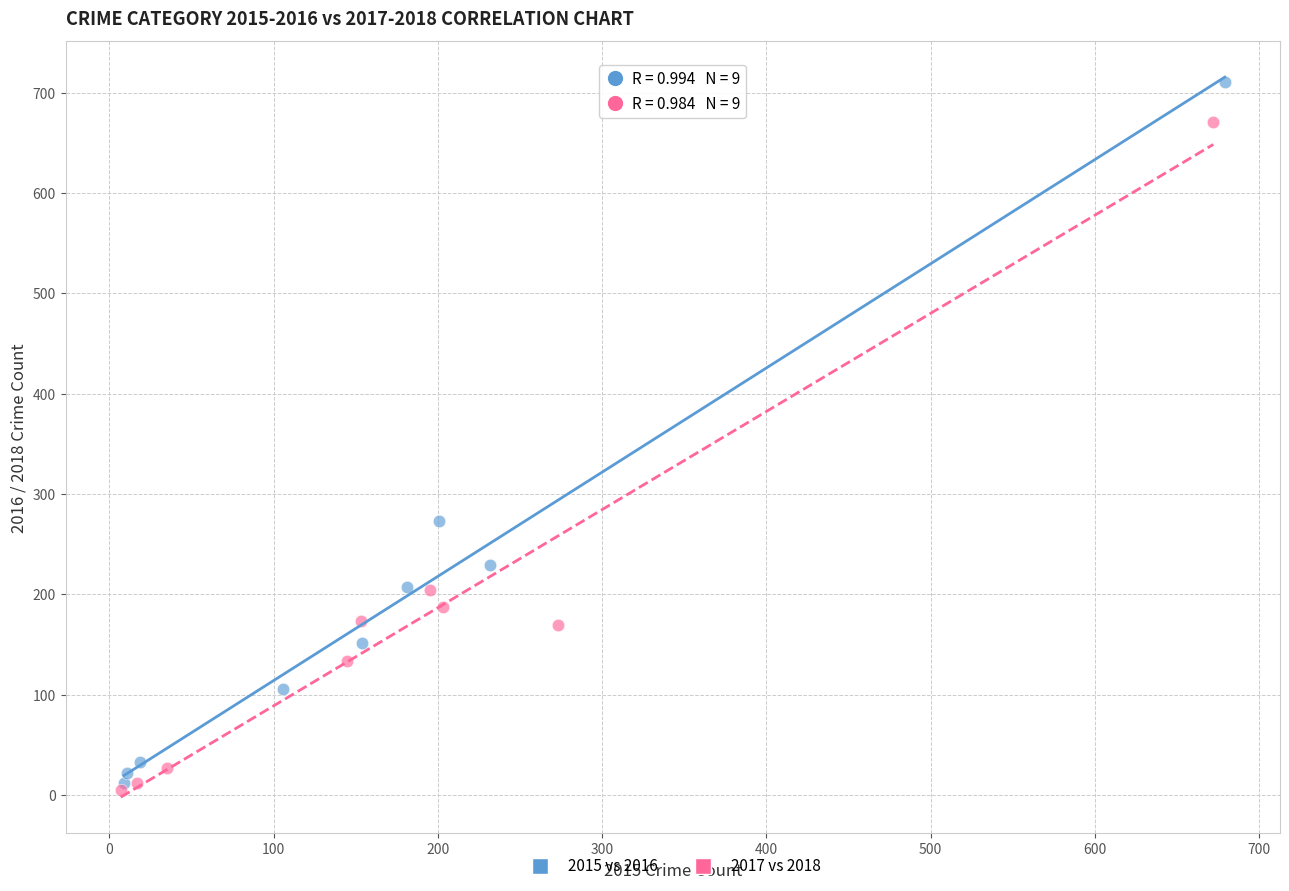

Which series has the largest Y range (max minus min)?

2015 vs 2016